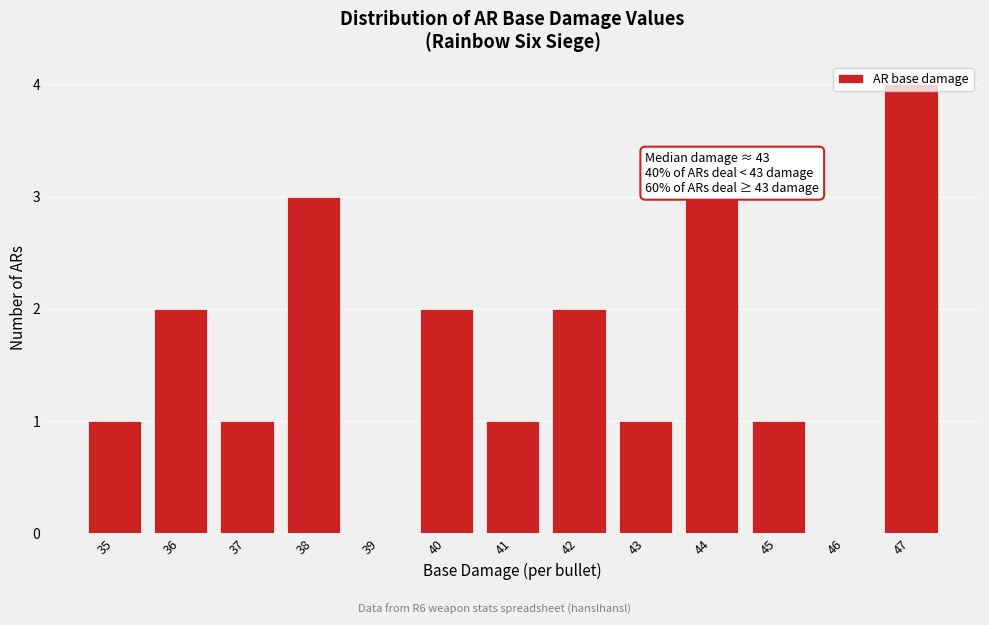

Over which range of the x-axis is the bar tallest?

46.5 to 47.5